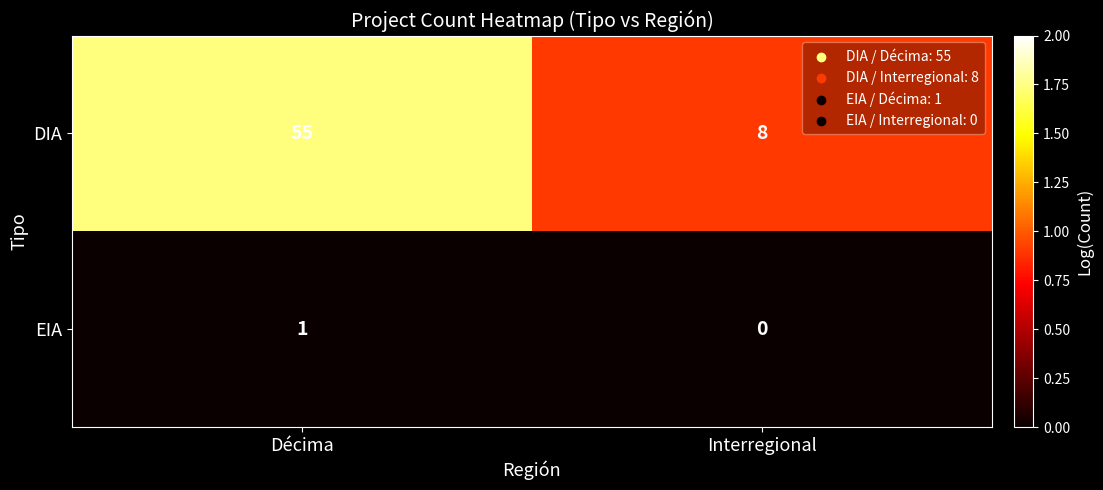

True or false: EIA has a value of 0 at Interregional.

True